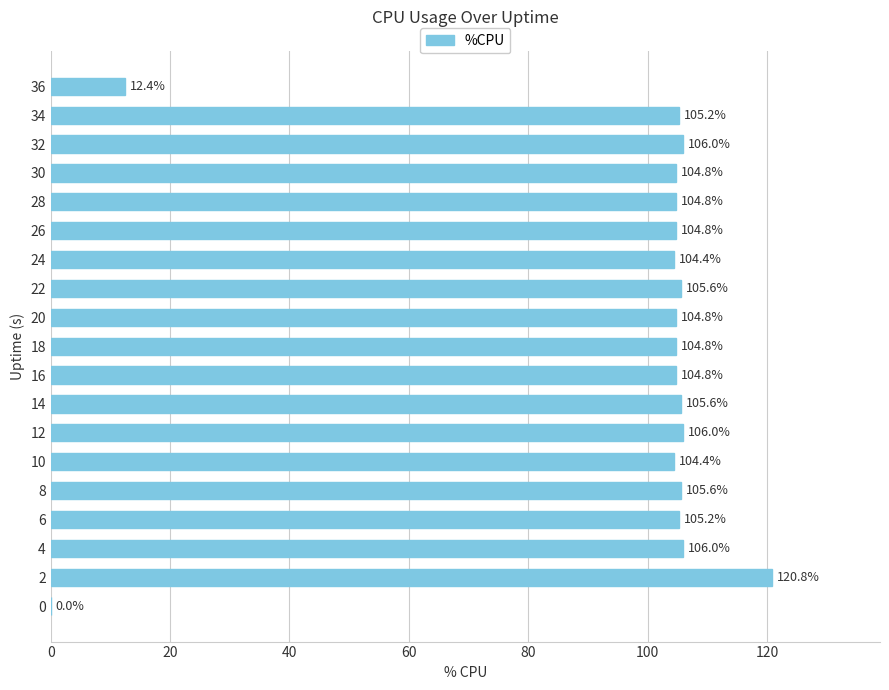

Reading bottom to top, list all the values displayed in this chart.

0=0.0	2=120.8	4=106.0	6=105.2	8=105.6	10=104.4	12=106.0	14=105.6	16=104.8	18=104.8	20=104.8	22=105.6	24=104.4	26=104.8	28=104.8	30=104.8	32=106.0	34=105.2	36=12.4